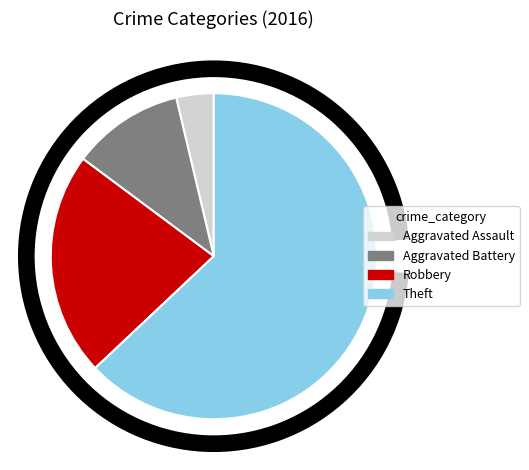

Rank the categories by value from lowest to highest.

Aggravated Assault, Aggravated Battery, Robbery, Theft